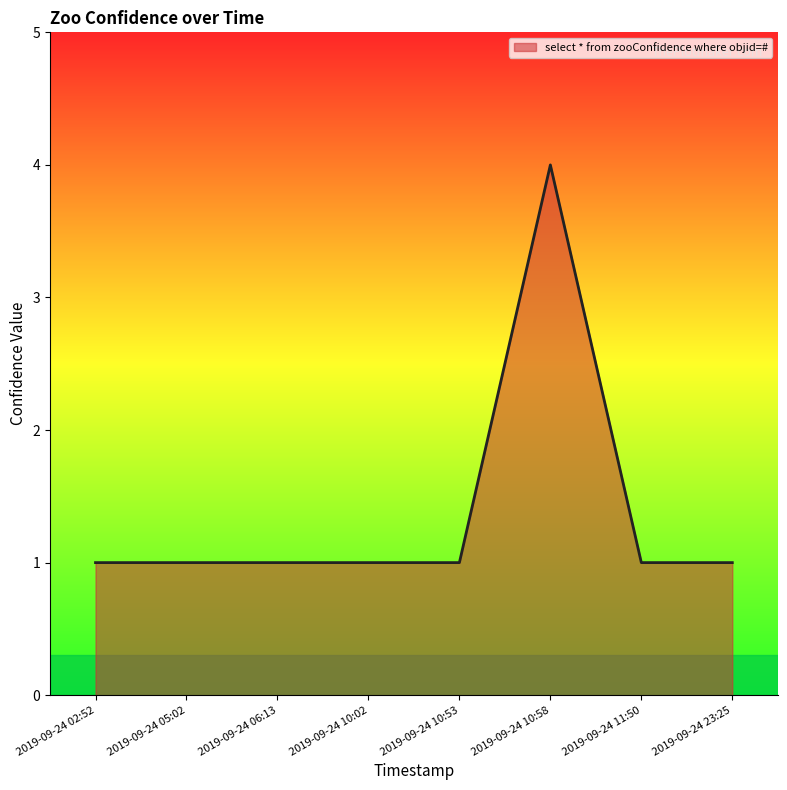

Does the chart have visible grid lines?

No